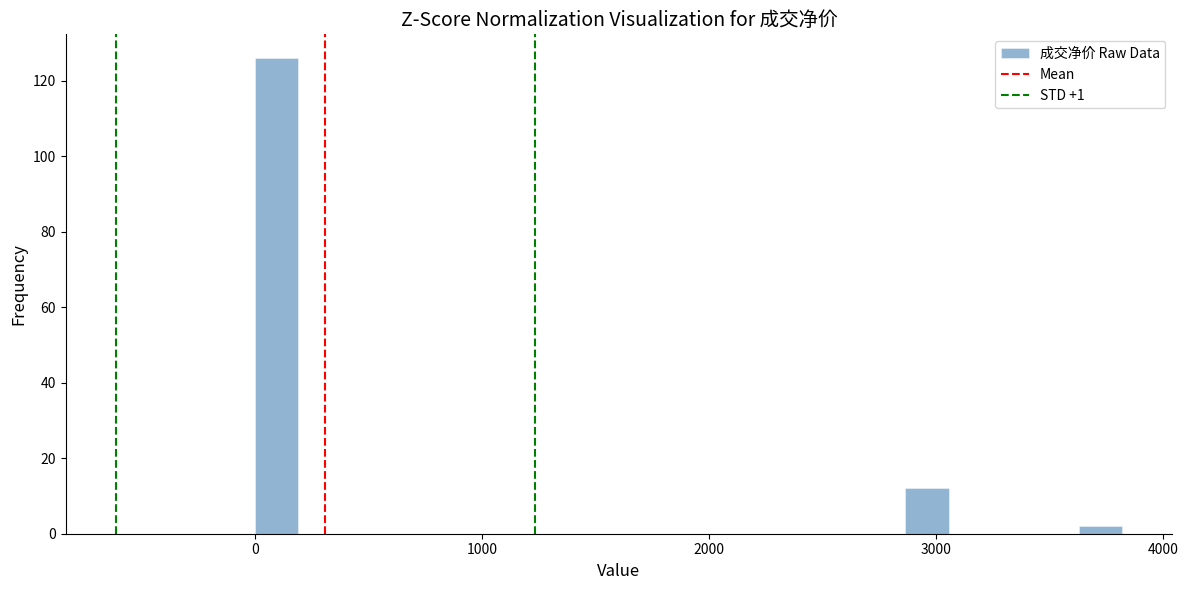

Around what value on the x-axis is the tallest bar? Give the approximate position of its centre, as read against the axis.

100